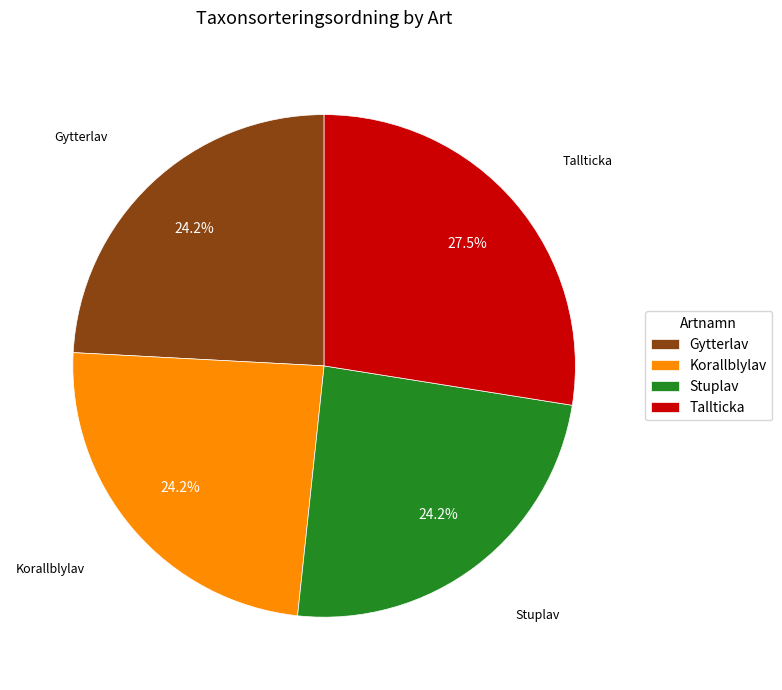

True or false: Gytterlav accounts for 24% of the total.

True